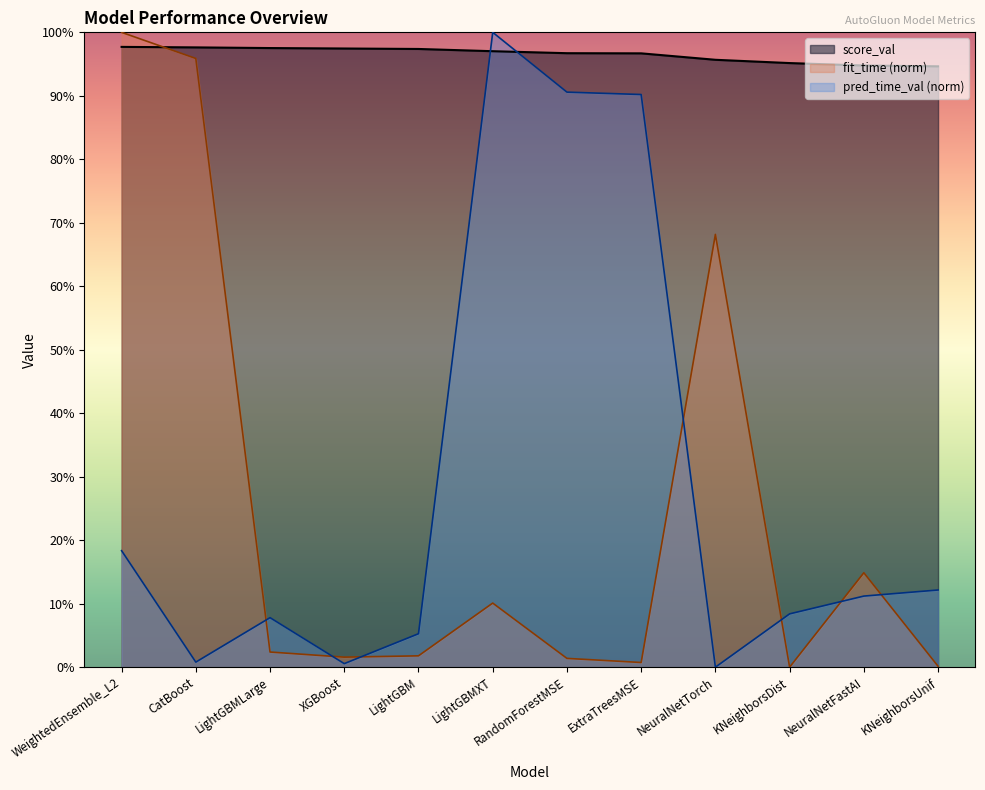

Does the chart display data point markers on the line(s)?

No